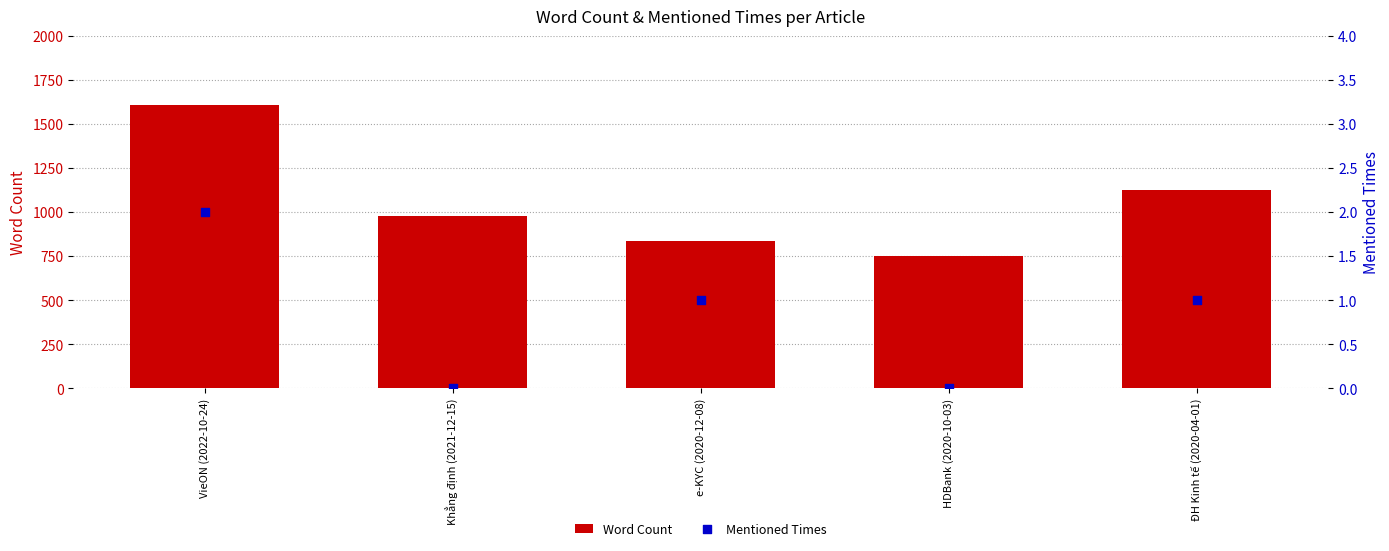

At how many categories does at least one series exceed 1092?

2